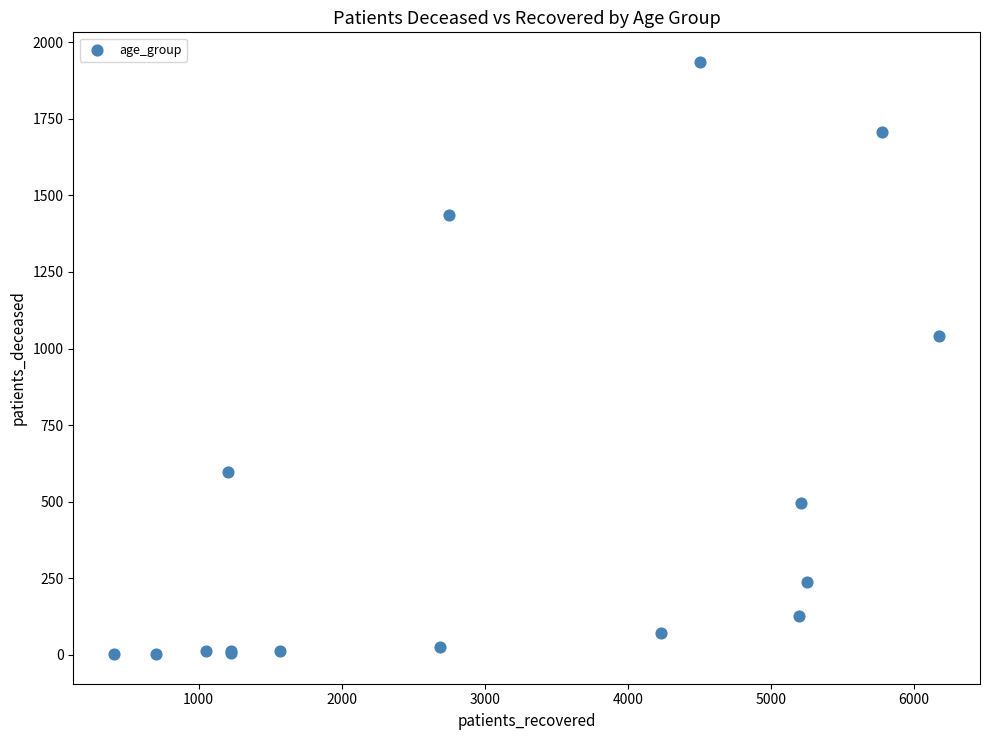

What Y value in the scatter plot is closest to 969?

1042